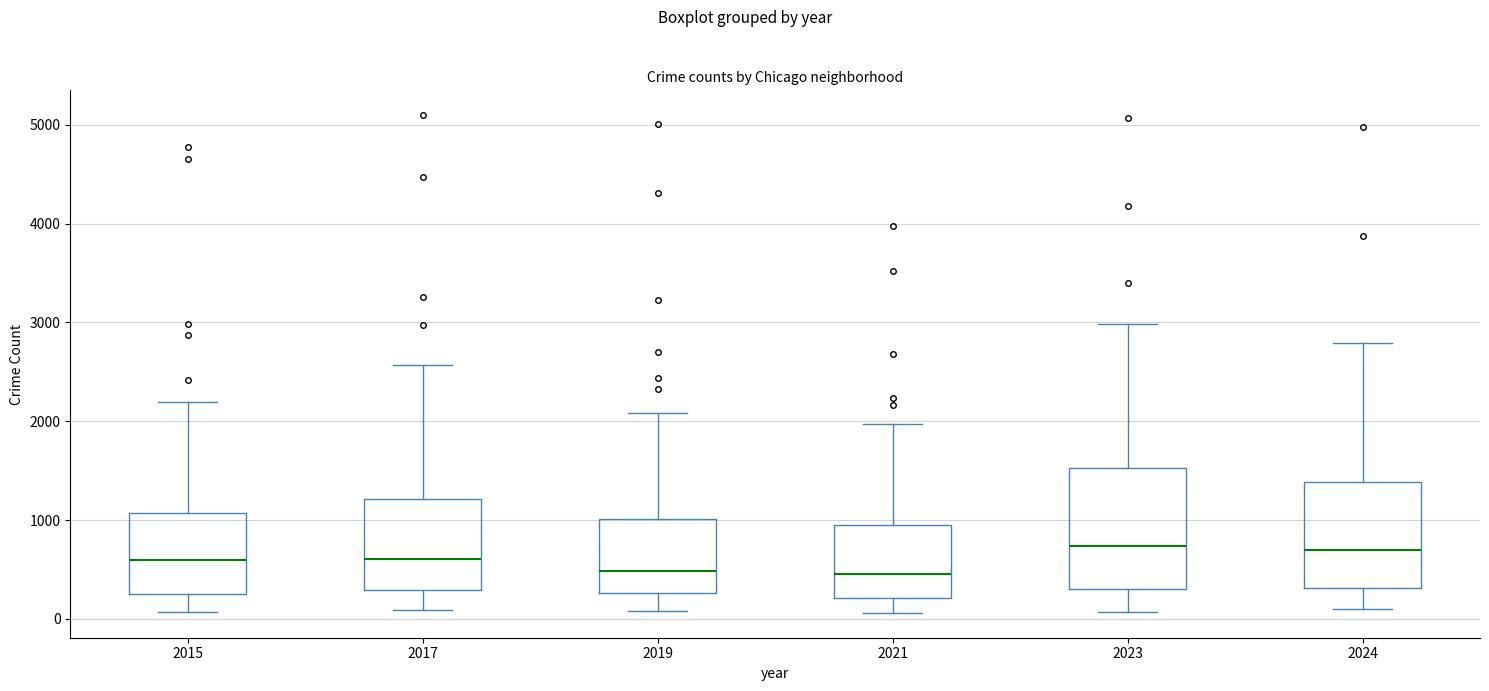

Reading left to right, read every box against the y-axis: the position of its median line, the range the box covers, and the ends of its whiskers. The values are not printed on the chart, so give them approximately, as read against the axis.

2015: median 600, box 300 to 1100, whiskers 100 to 2200
2017: median 600, box 300 to 1200, whiskers 100 to 2600
2019: median 500, box 300 to 1000, whiskers 100 to 2100
2021: median 500, box 200 to 900, whiskers 100 to 2000
2023: median 700, box 300 to 1500, whiskers 100 to 3000
2024: median 700, box 300 to 1400, whiskers 100 to 2800